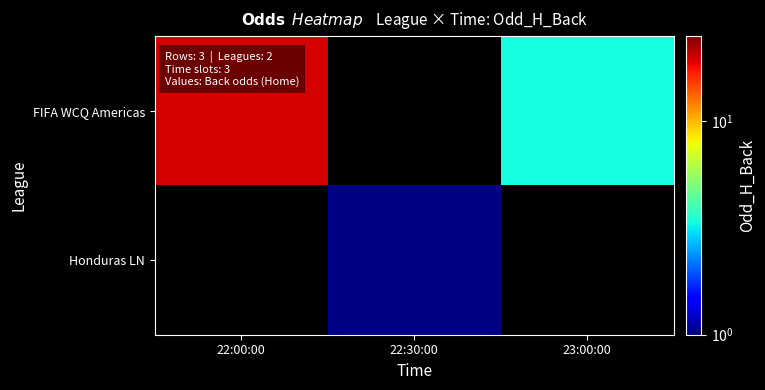

Between 22:30:00 and 22:00:00, which is larger?

22:00:00